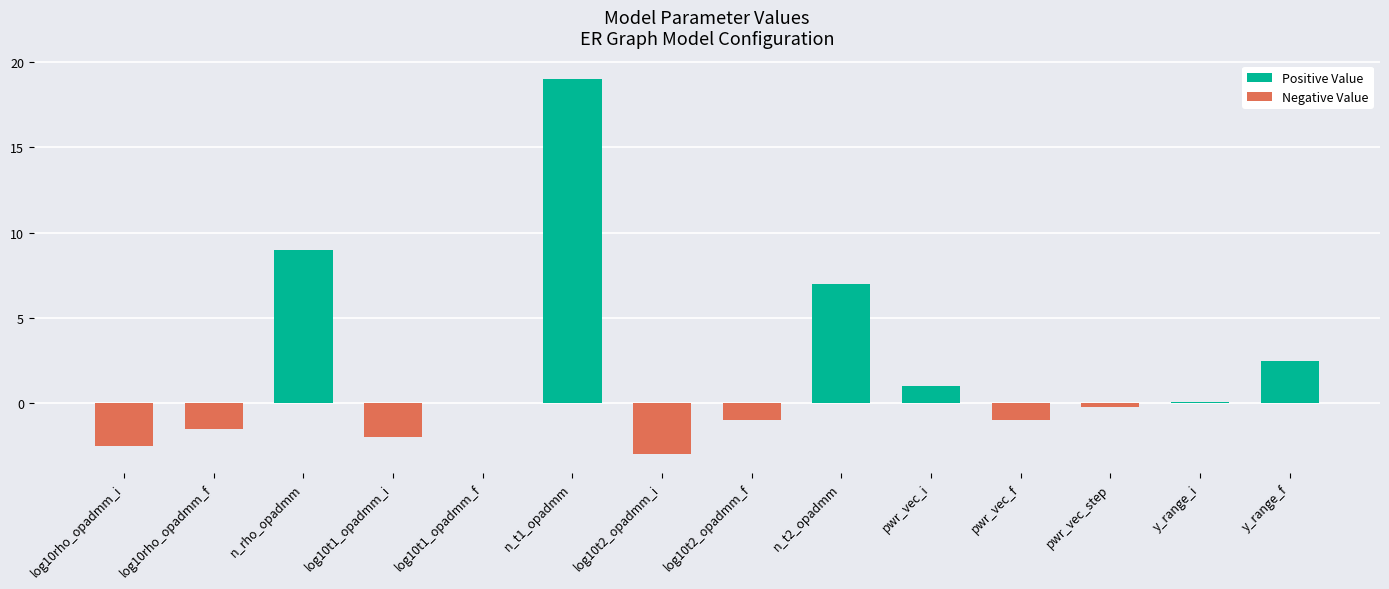

Read the value at log10t2_opadmm_i.

-3.0